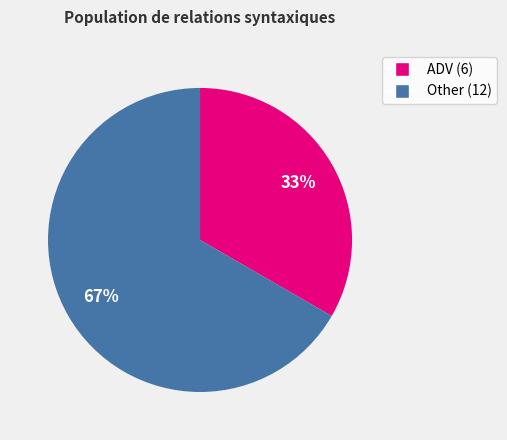

Is there a majority slice in this chart?

Yes